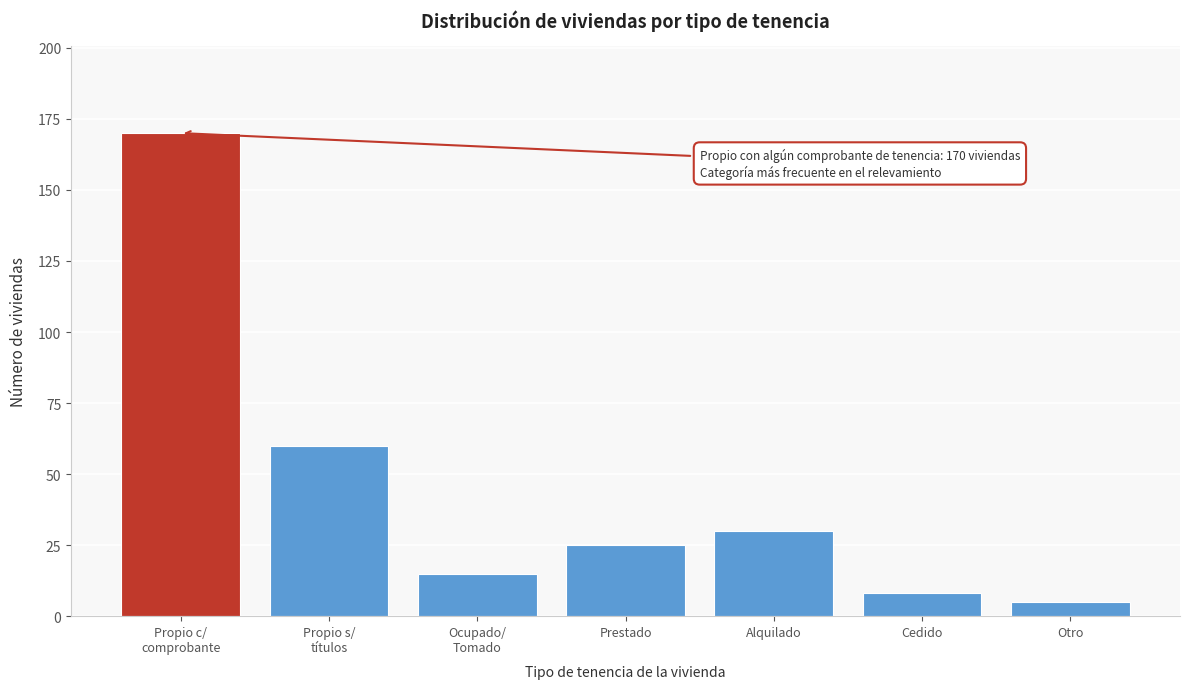

Reading left to right, list all the values displayed in this chart.

170	60	15	25	30	8	5